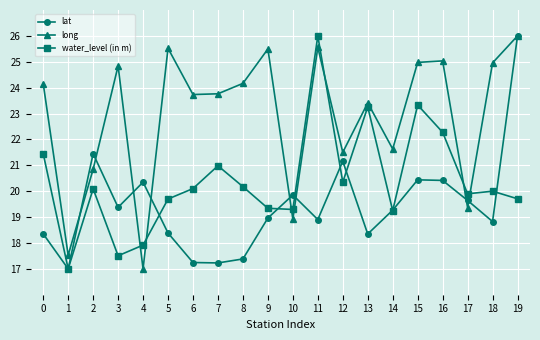

What is the total value across all series at 11?

70.5